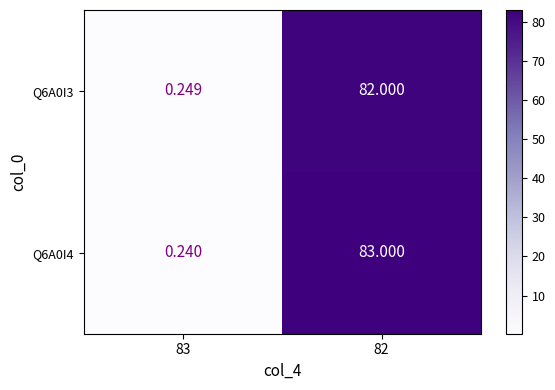

List the series in order of their overall mean, lowest first.

Q6A0I3, Q6A0I4